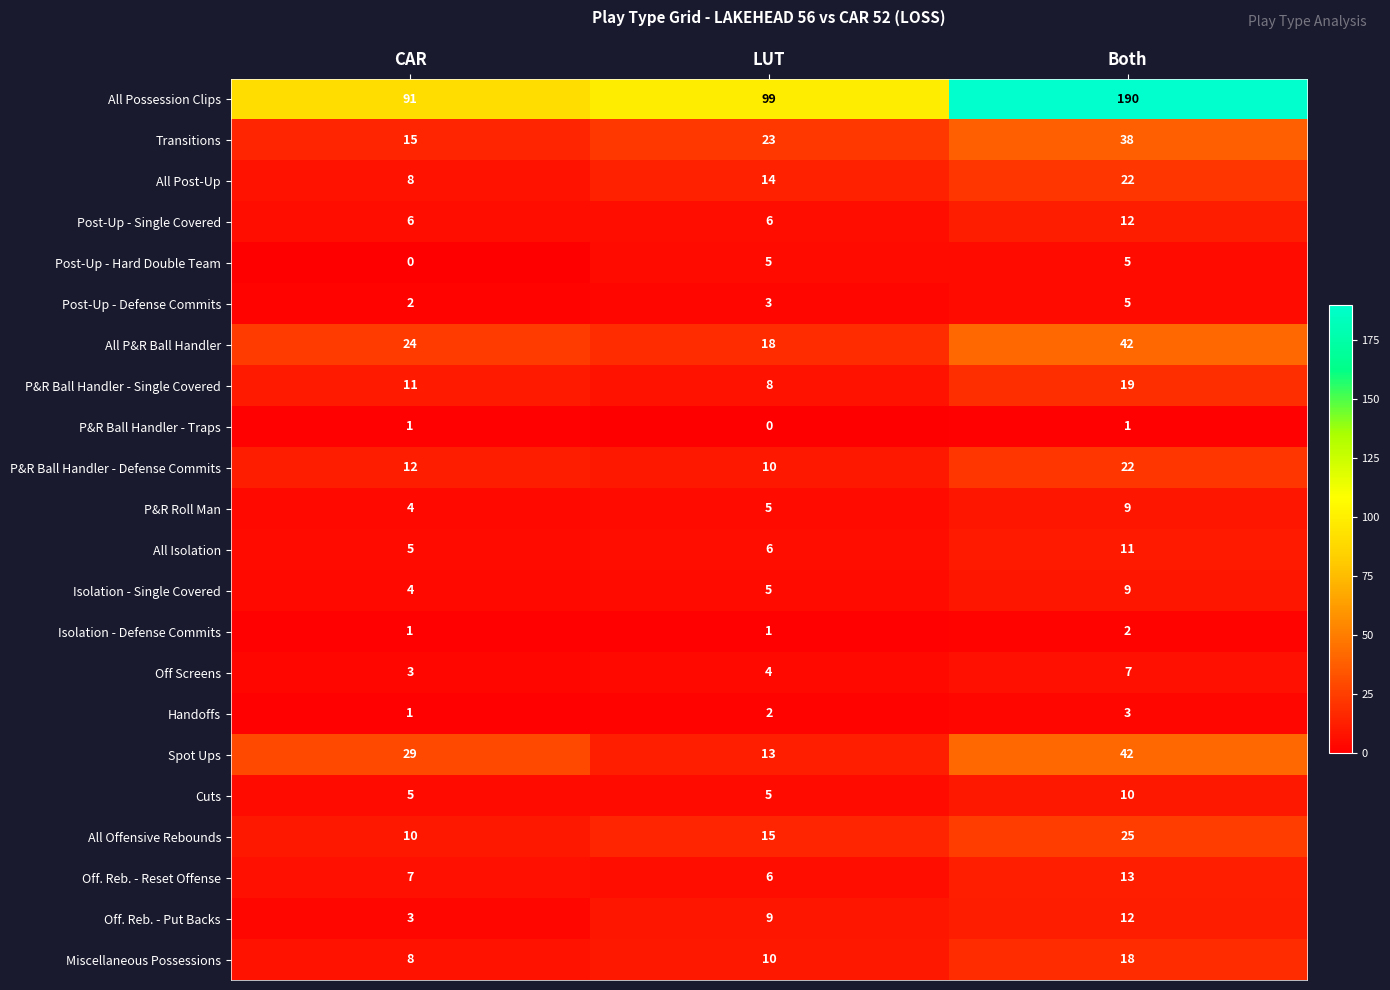

The value of Post-Up - Hard Double Team at Both is 5. True or false?

True